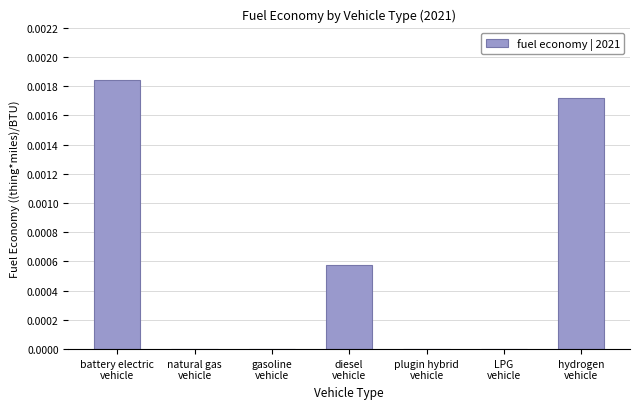

Are the bars horizontal?

No